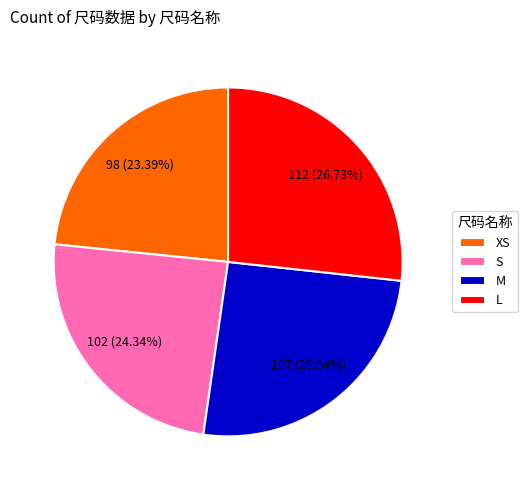

Count the number of slices in the pie.

4